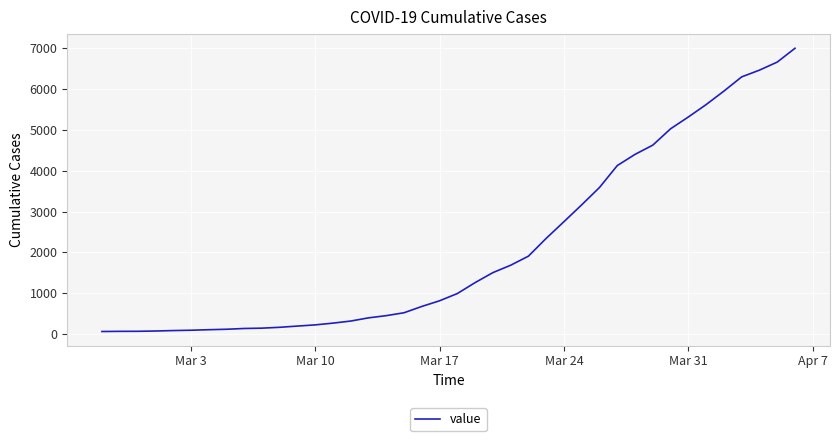

What is the greatest value displayed?

6995